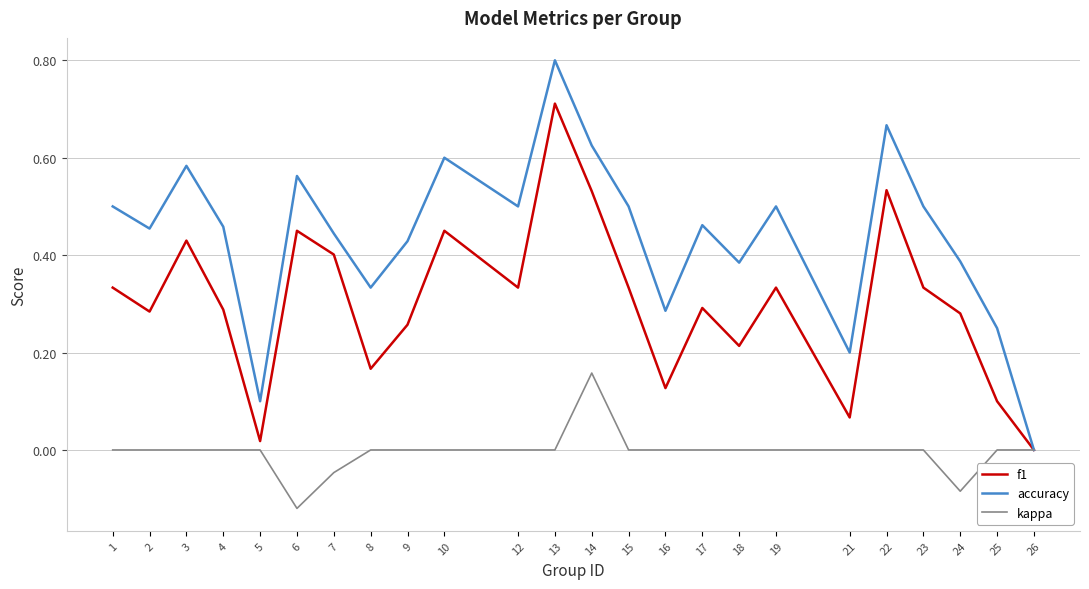

True or false: kappa has a value of 0.2 at 17.

False